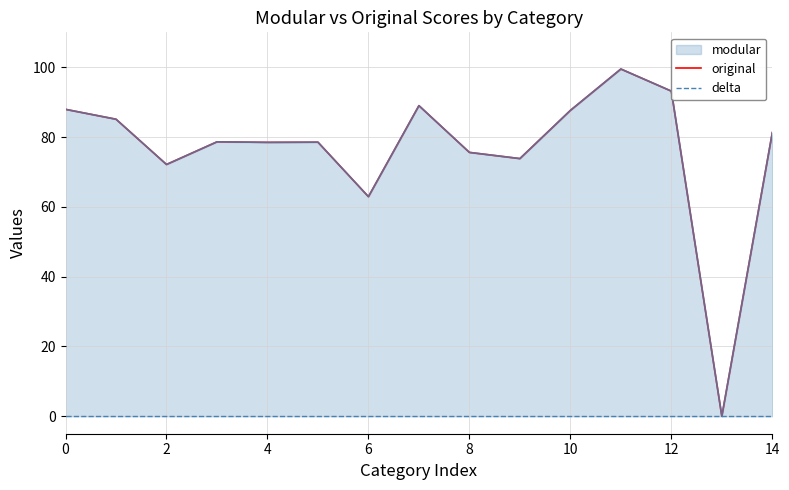

True or false: delta and original intersect in this chart.

False